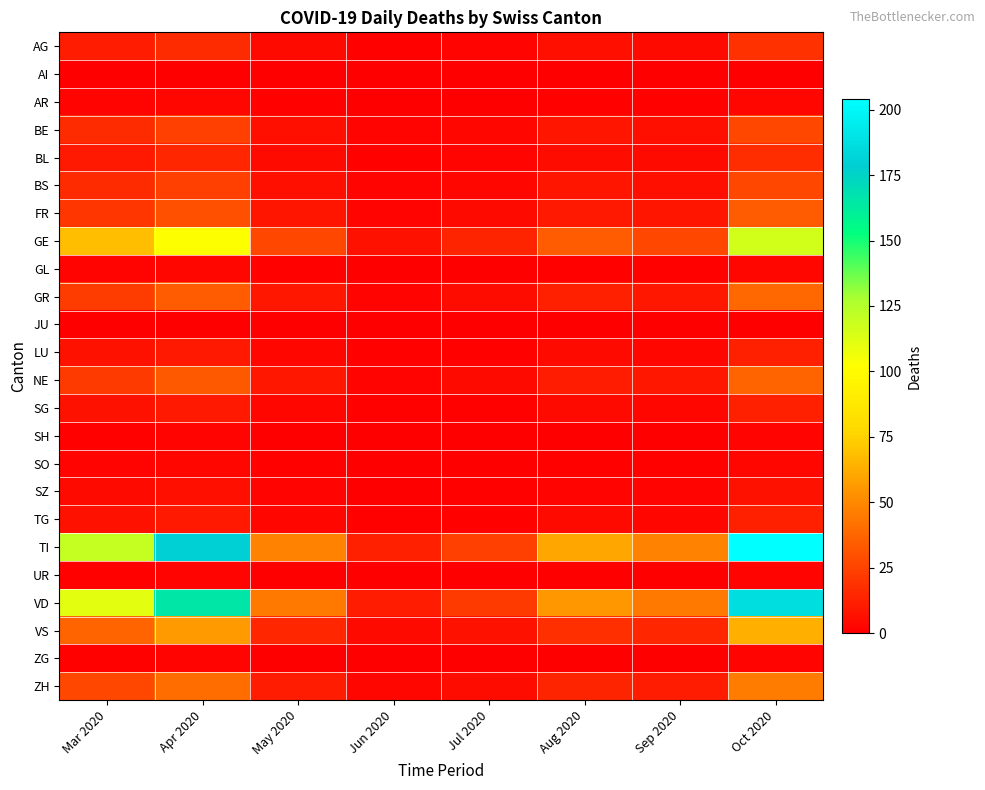

Which category has the lowest value across all series?

Mar 2020